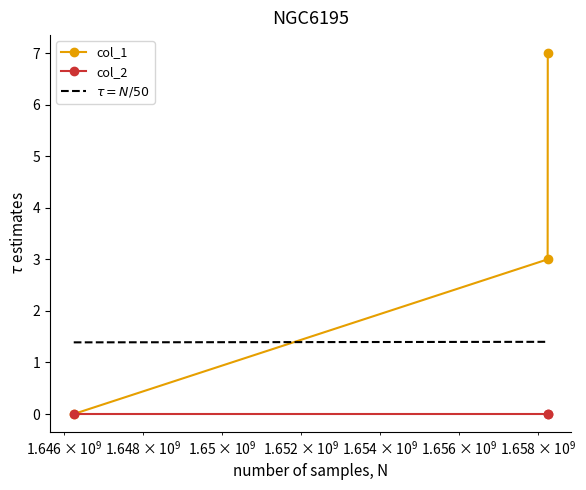

Reading right to left, list all the values displayed in this chart.

1658243435=7	1658239864=3	1646248172=0